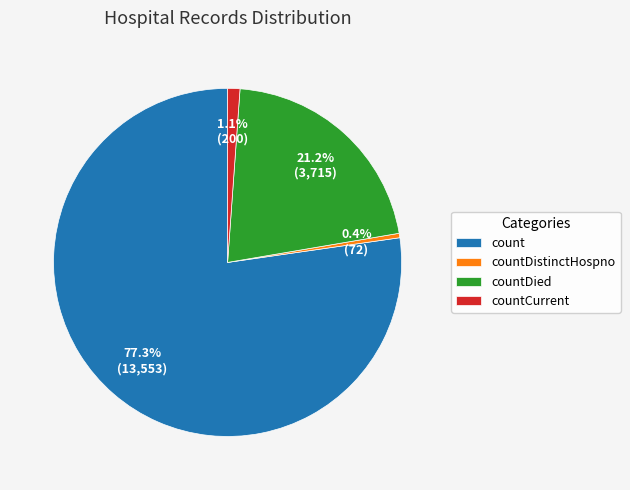

Rank the categories by value from highest to lowest.

count, countDied, countCurrent, countDistinctHospno